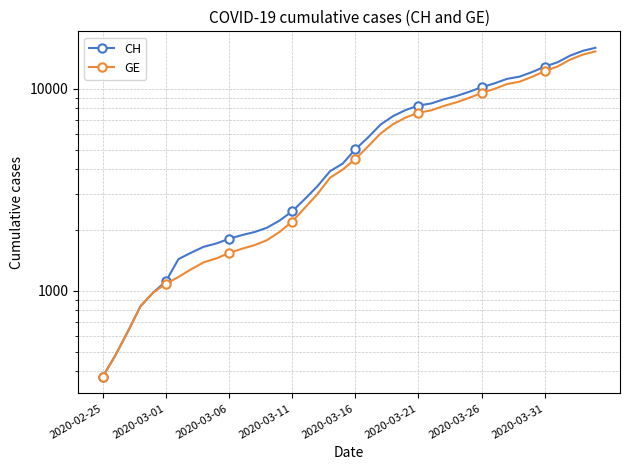

What are all the series names shown in the legend?

CH, GE